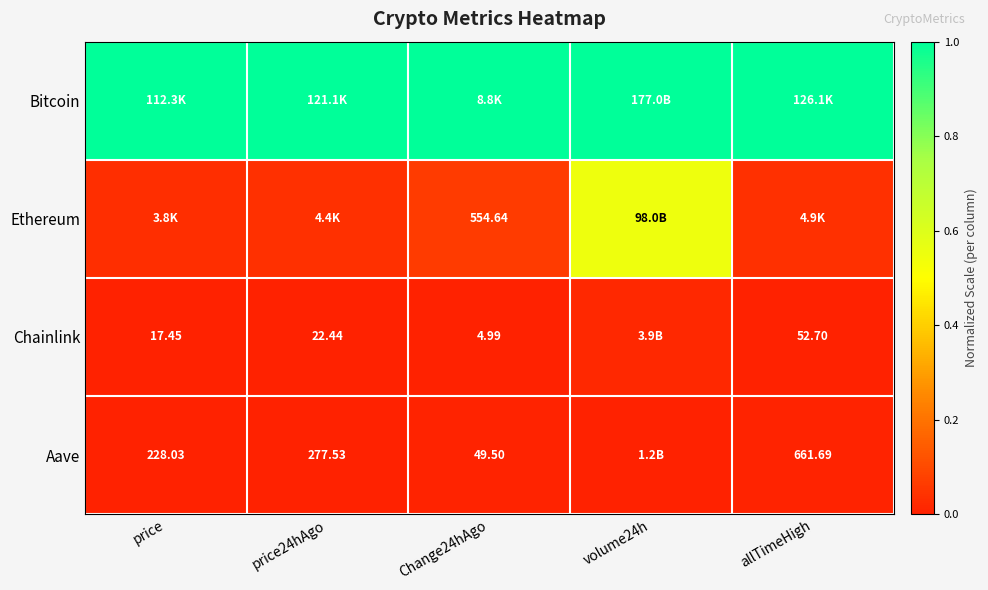

Which has a higher value, volume24h or Change24hAgo?

volume24h